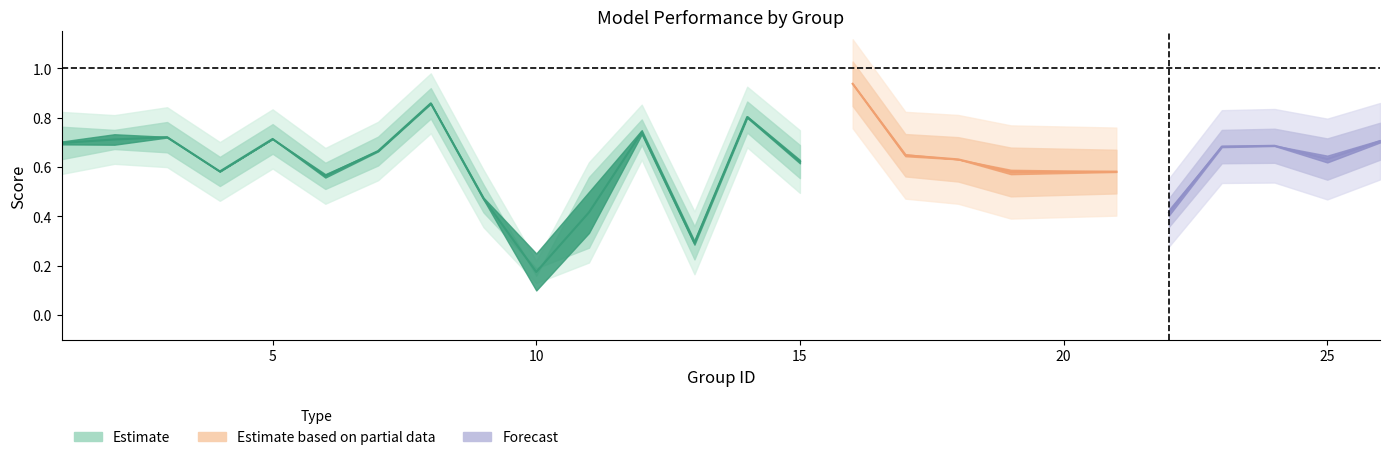

List the labels in order of accuracy value, smallest first.

10, 13, 11, 22, 9, 6, 19, 4, 21, 15, 25, 18, 17, 7, 23, 24, 1, 26, 5, 3, 2, 12, 14, 8, 16